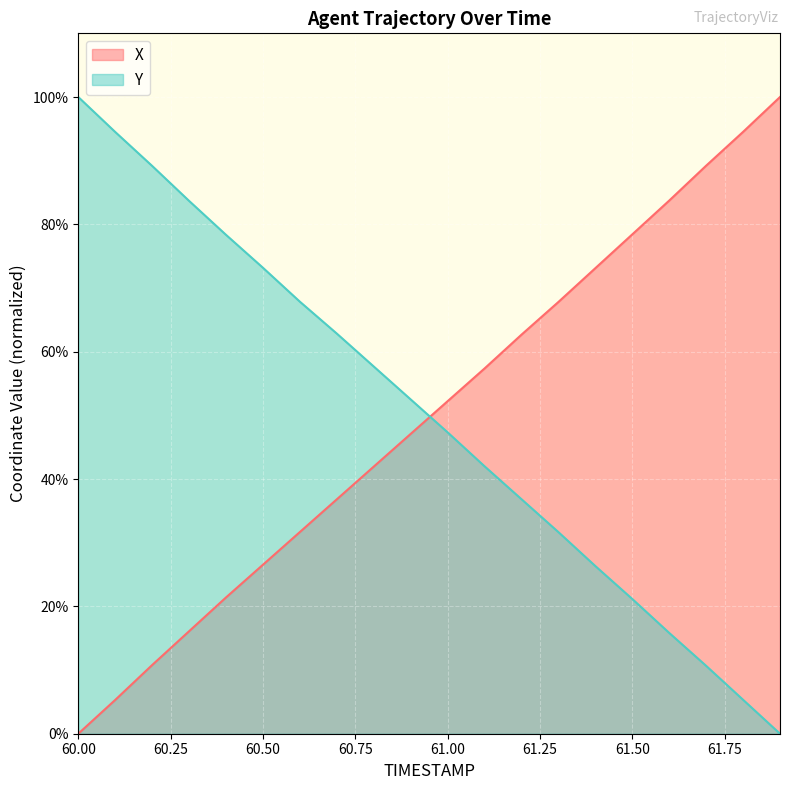

The X series shows 52.2 at 61.00. True or false?

True